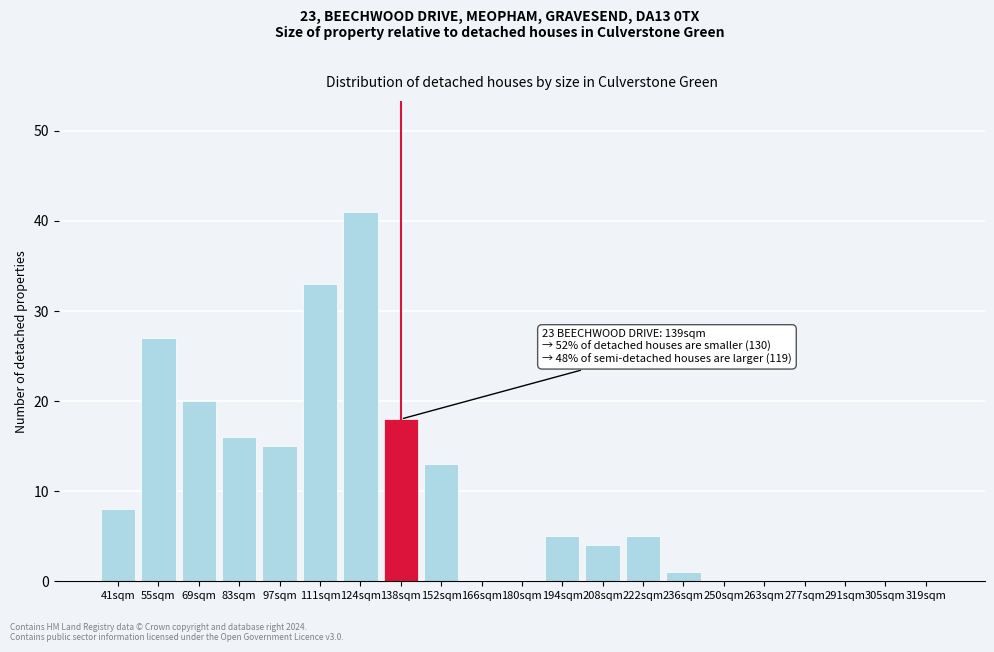

Reading right to left, extract all data points from this chart.

319sqm=0	305sqm=0	291sqm=0	277sqm=0	263sqm=0	250sqm=0	236sqm=1	222sqm=5	208sqm=4	194sqm=5	180sqm=0	166sqm=0	152sqm=13	138sqm=18	124sqm=41	111sqm=33	97sqm=15	83sqm=16	69sqm=20	55sqm=27	41sqm=8